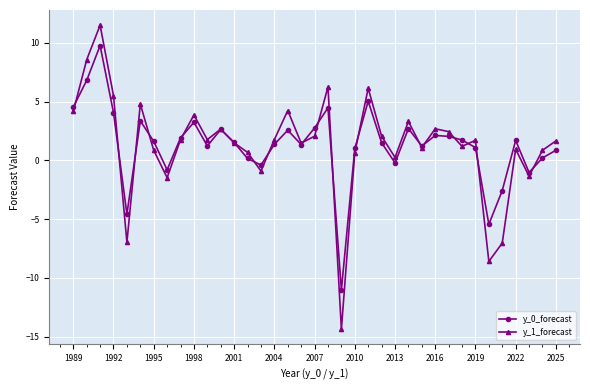

List the series in order of their peak value, highest first.

y_1_forecast, y_0_forecast